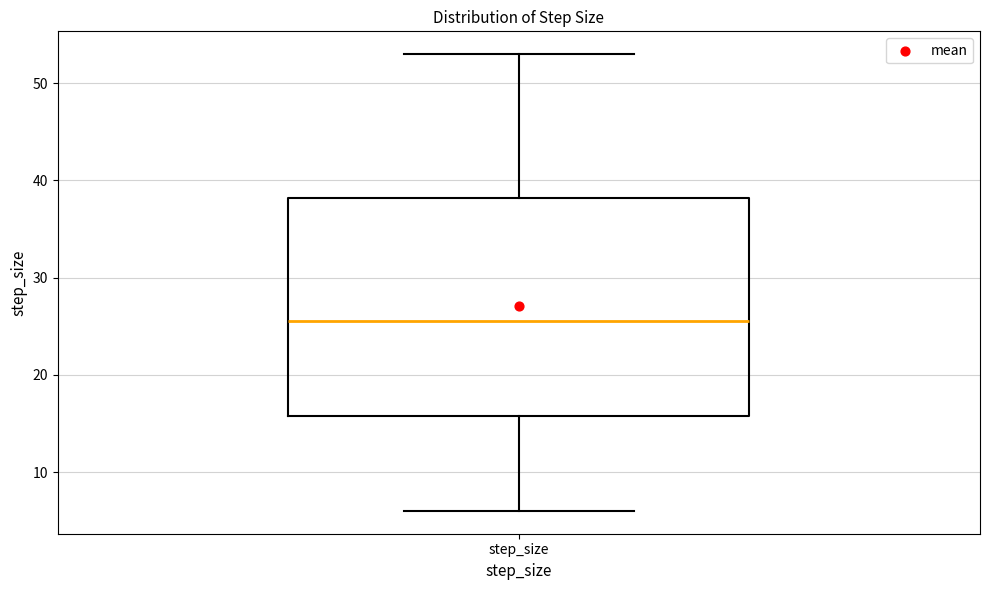

Transcribe this box plot: give where the median line is, the range the box spans, and where the two whiskers end, as read against the y-axis. The values are not printed on the chart, so give them approximately, as read against the axis.

median 26, box 16 to 38, whiskers 6 to 53